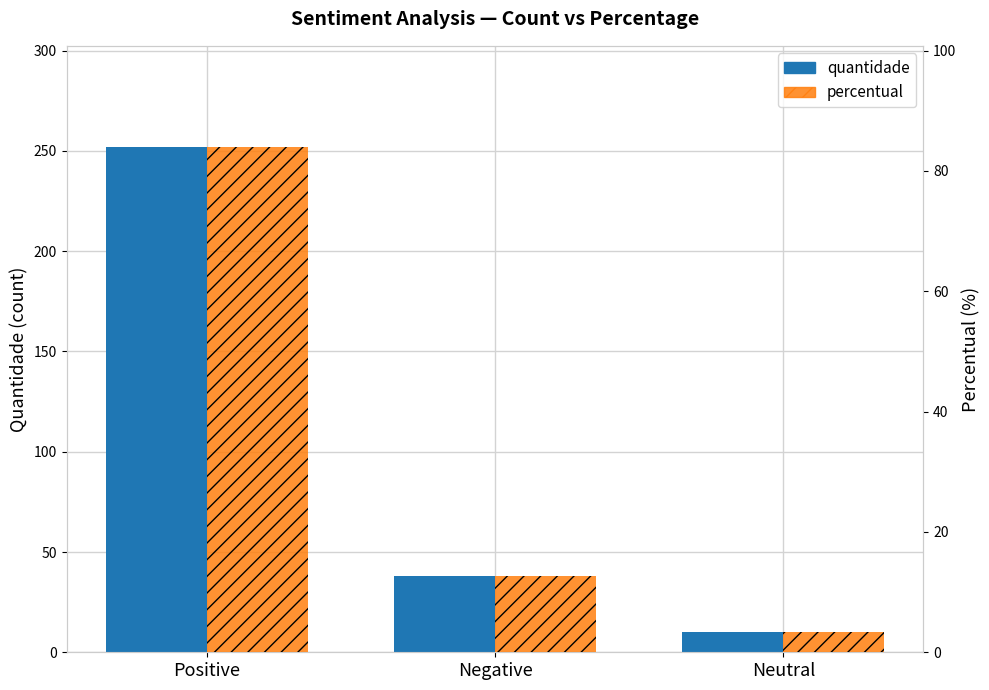

What is the difference between the maximum and minimum values in the percentual series?

80.7